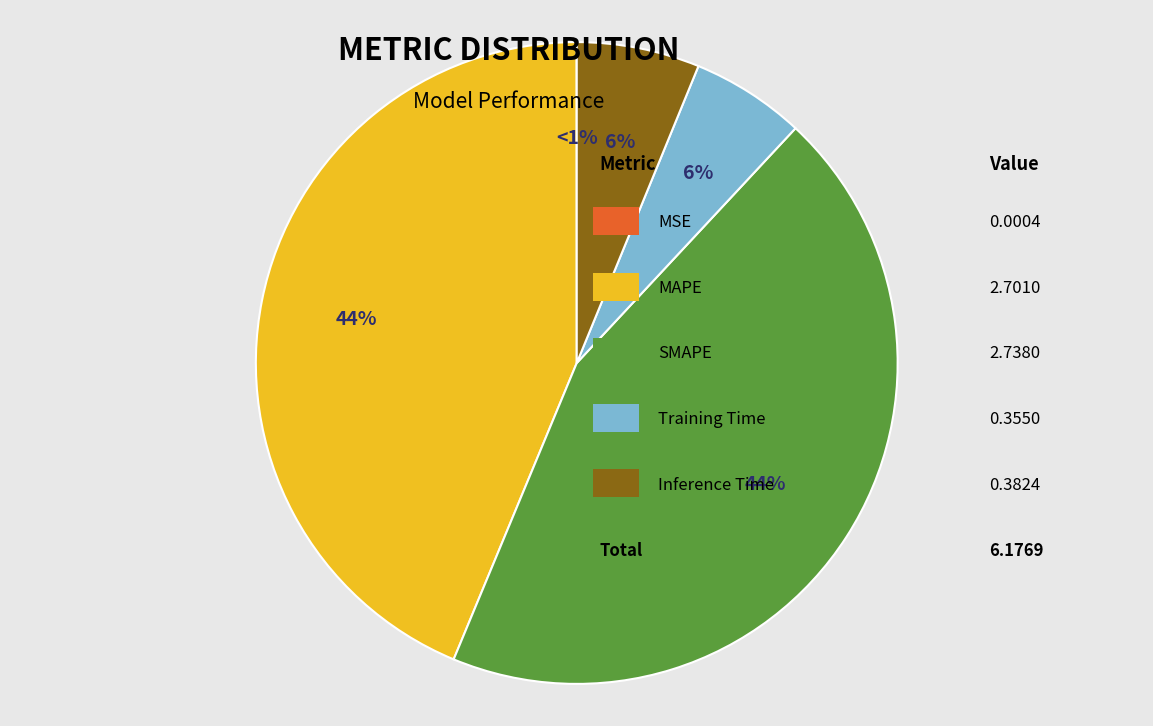

Is there a majority slice in this chart?

No